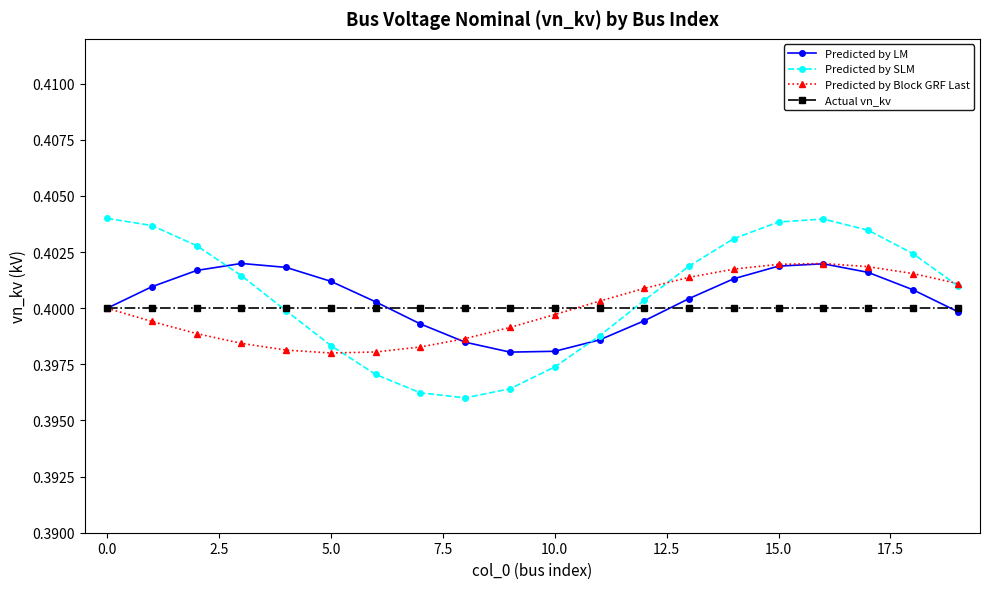

True or false: Predicted by SLM has more than 2 interior local peaks.

False